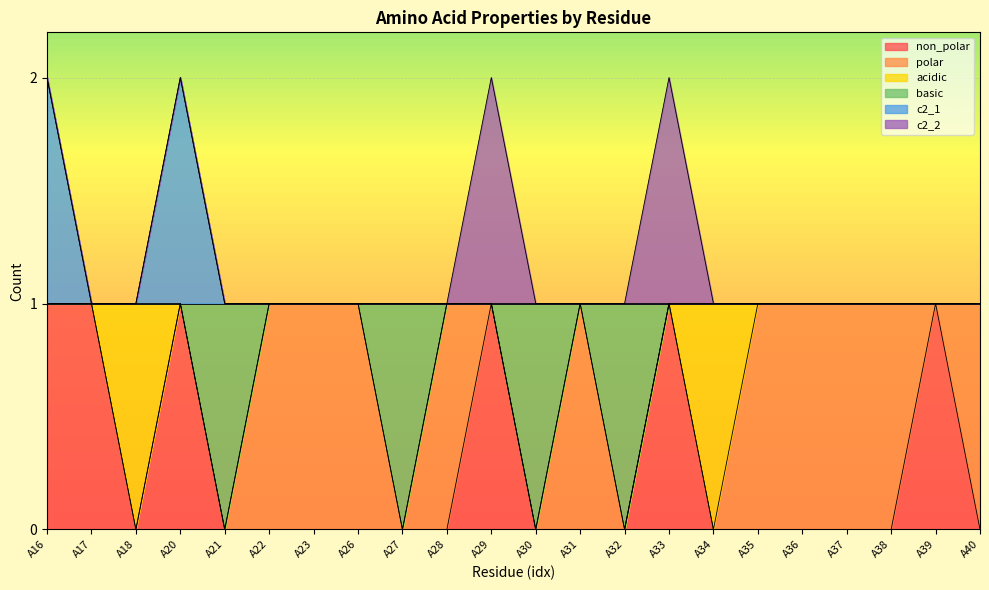

Does the chart display data point markers on the line(s)?

No